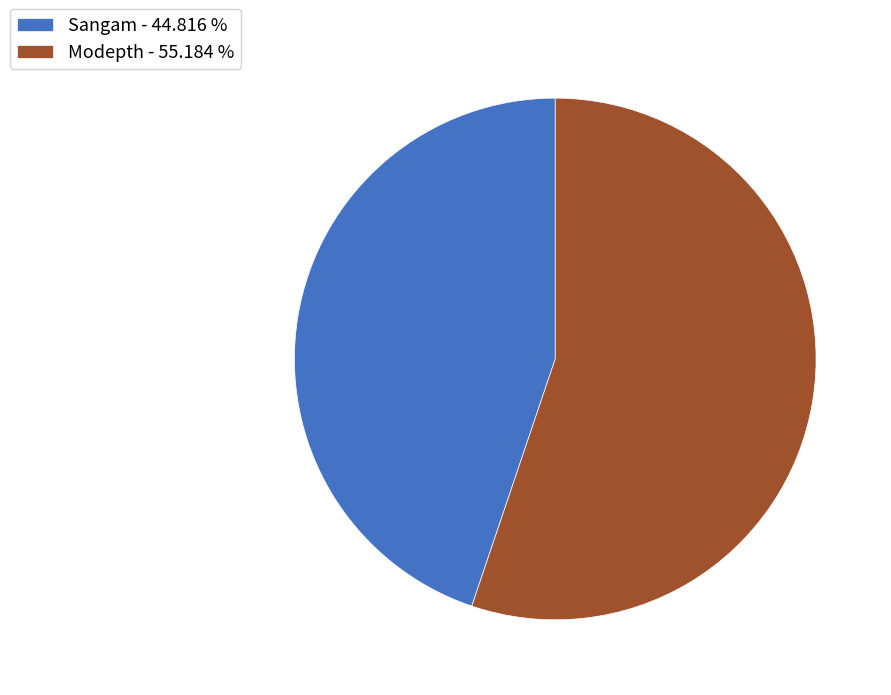

Is the sum of Sangam - 44.816 % and Modepth - 55.184 % greater than half?

Yes